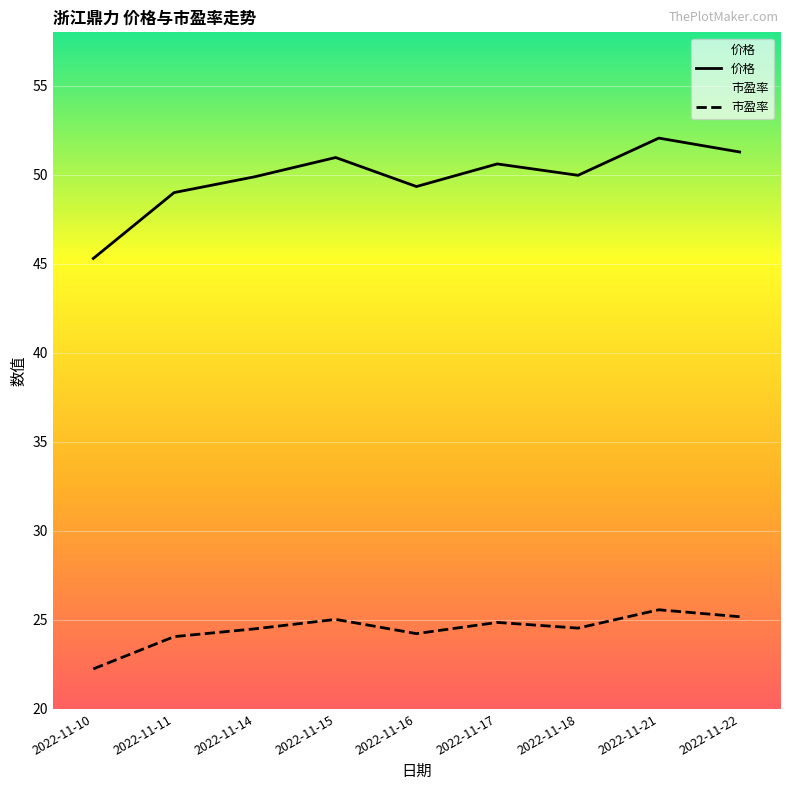

How many lines are shown in the chart?

2